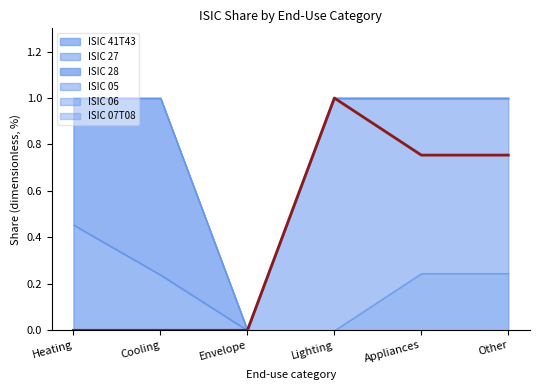

What is the value of the ISIC 41T43 point at the 6th from the left?

0.2